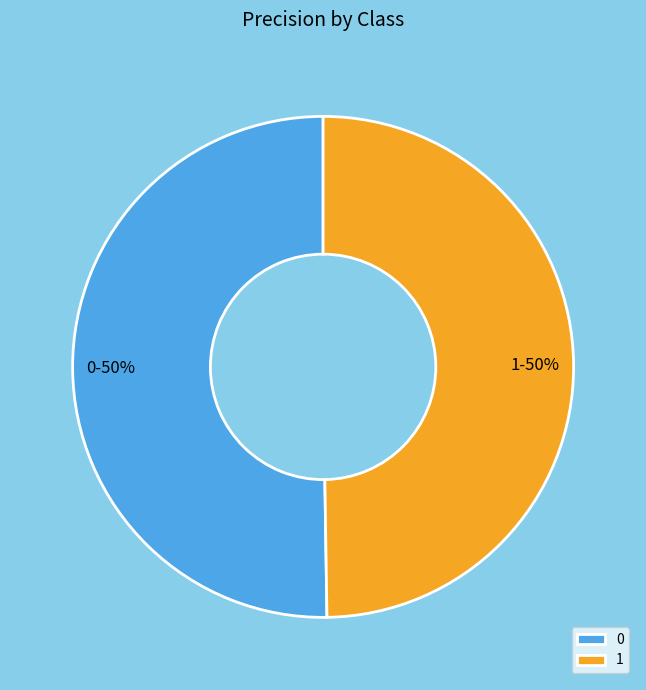

Do 0 and 1 together represent more than half of the pie?

Yes